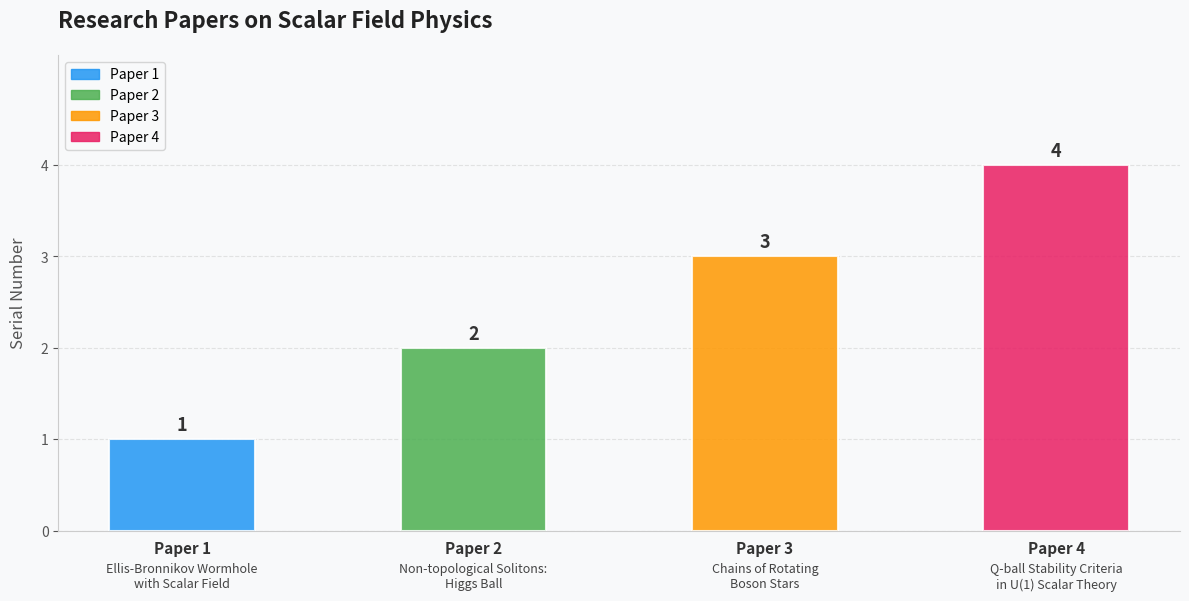

The chart shows a value of 1 at Paper 4. True or false?

False